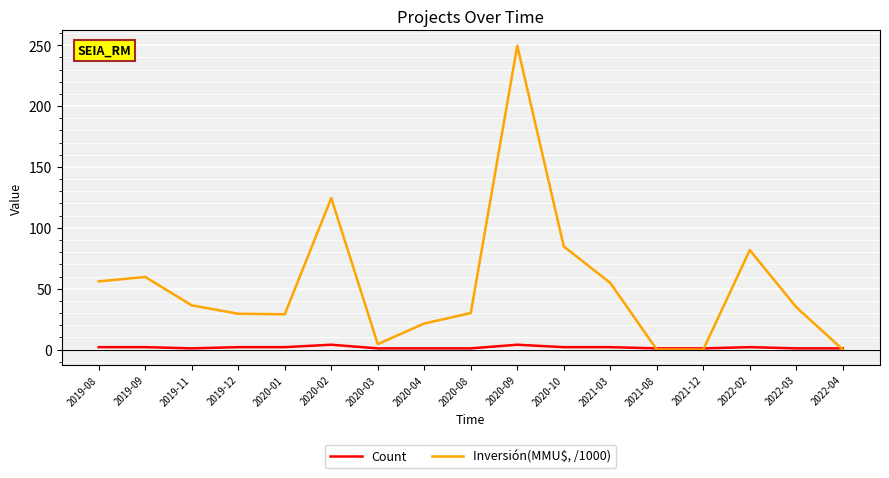

Which series changed the most between 2019-08 and 2020-02?

Inversión(MMU$, /1000)